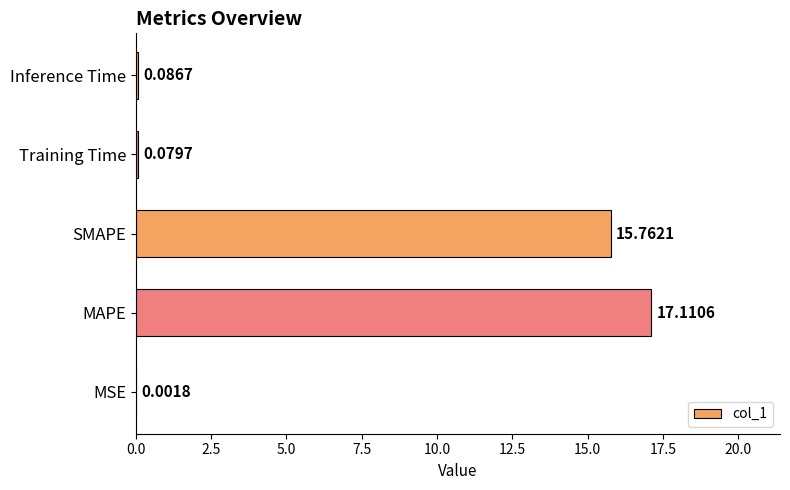

What is the sum of the values at SMAPE and Inference Time?

15.8